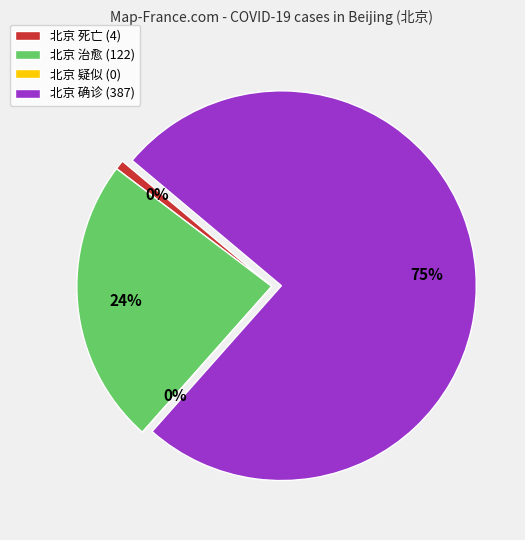

To the nearest percent, what is the combined percentage of 疑似 and 死亡?

1%